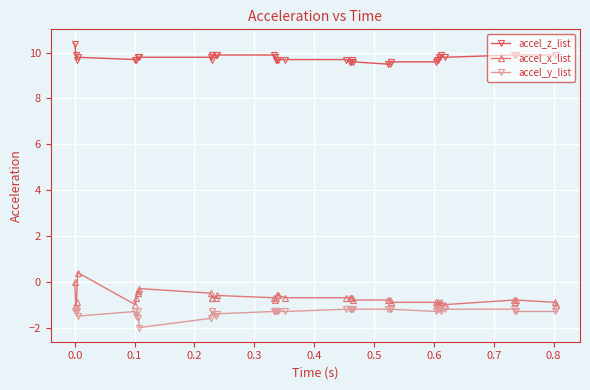

What is the value of the accel_z_list point at the 39th from the left?

9.9